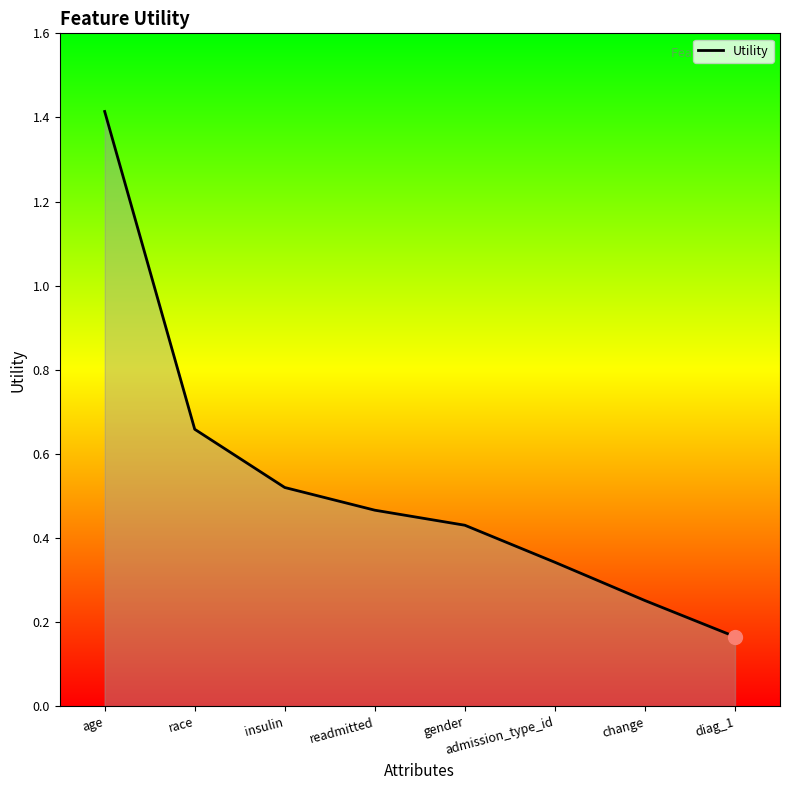

What is the change in value from change to diag_1?

-0.1